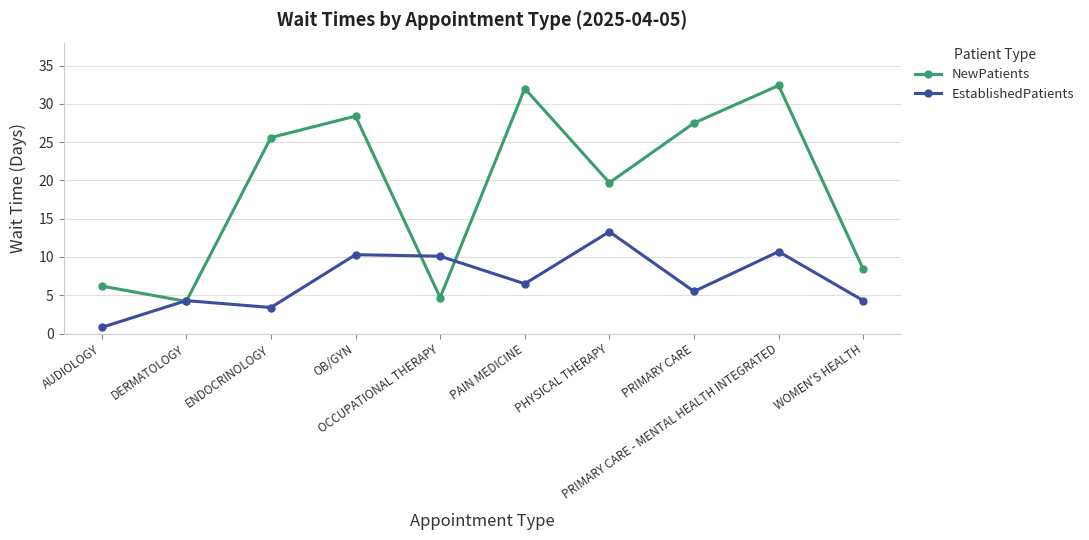

What is the average value of the EstablishedPatients series?

6.9